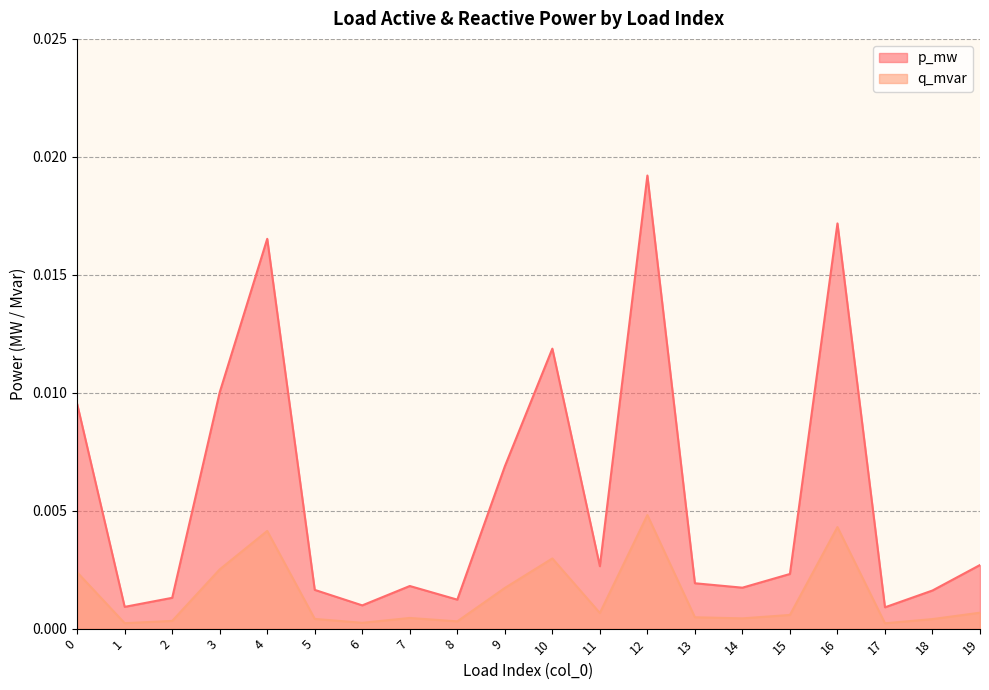

At which label does p_mw reach its minimum?

17